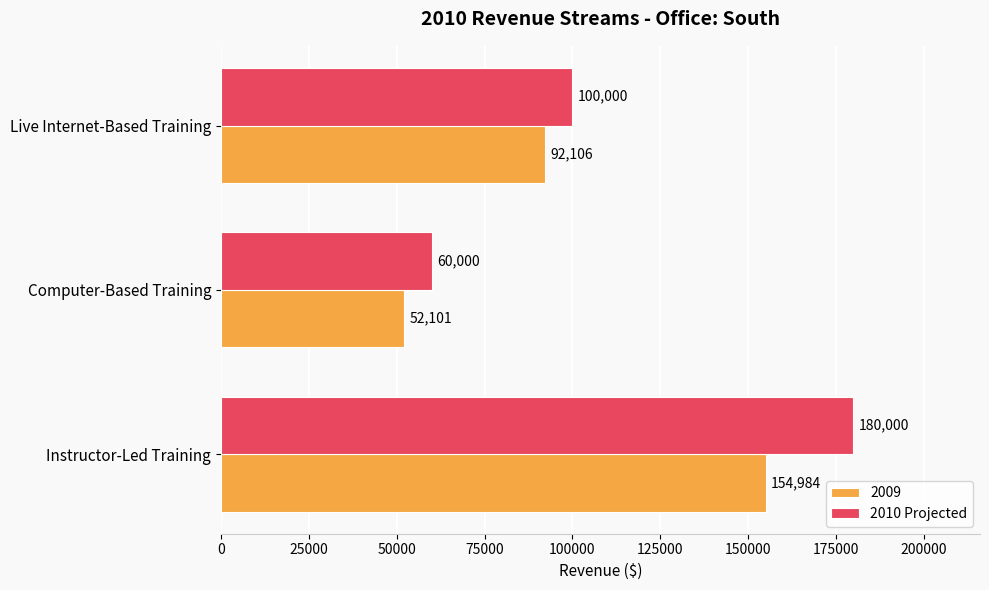

Rank the series by their average value, from lowest to highest.

2009, 2010 Projected